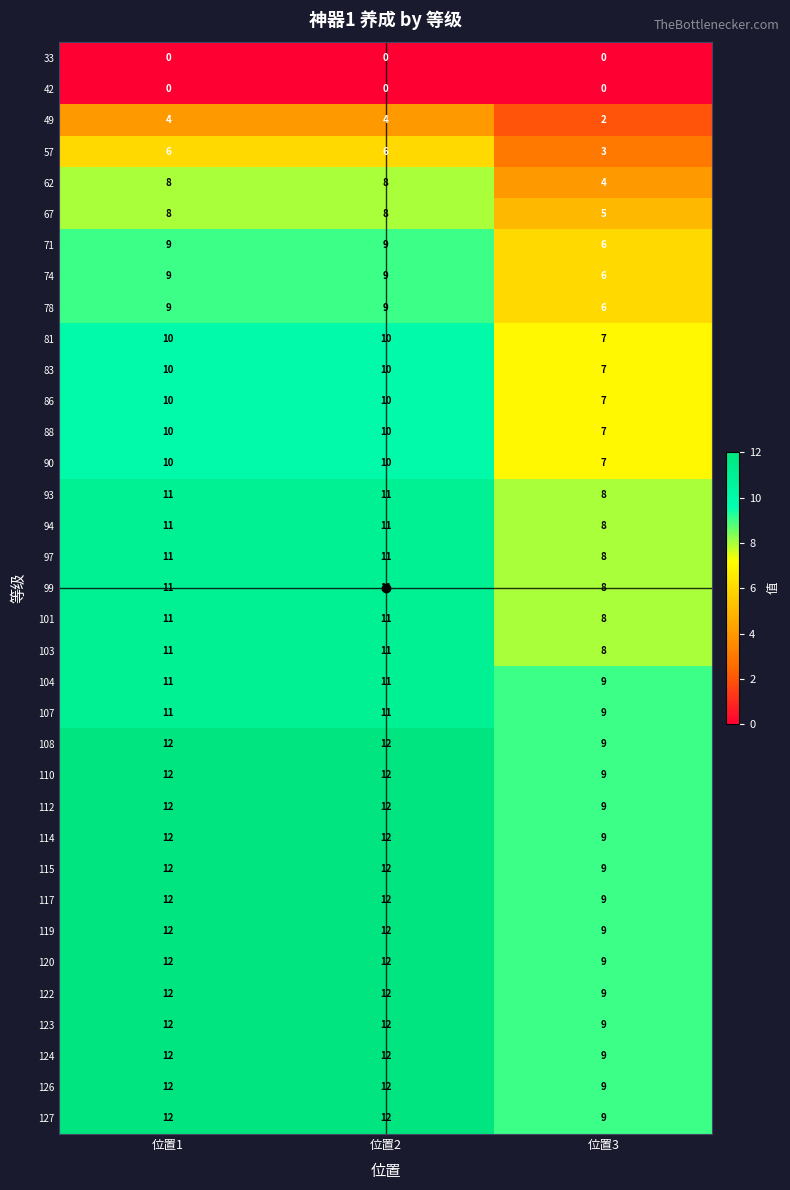

At which label does 114 reach its minimum?

位置3